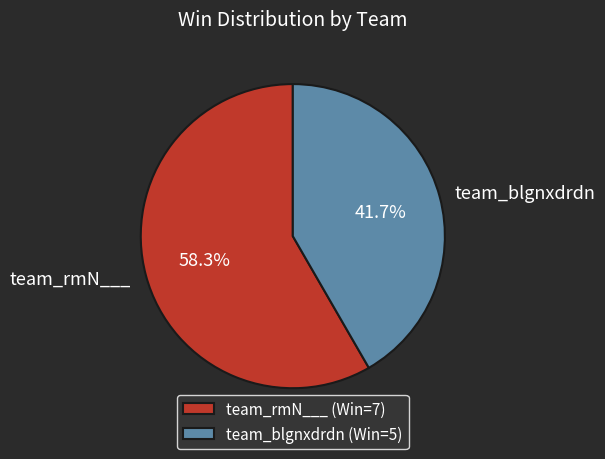

How many segments does this pie chart have?

2